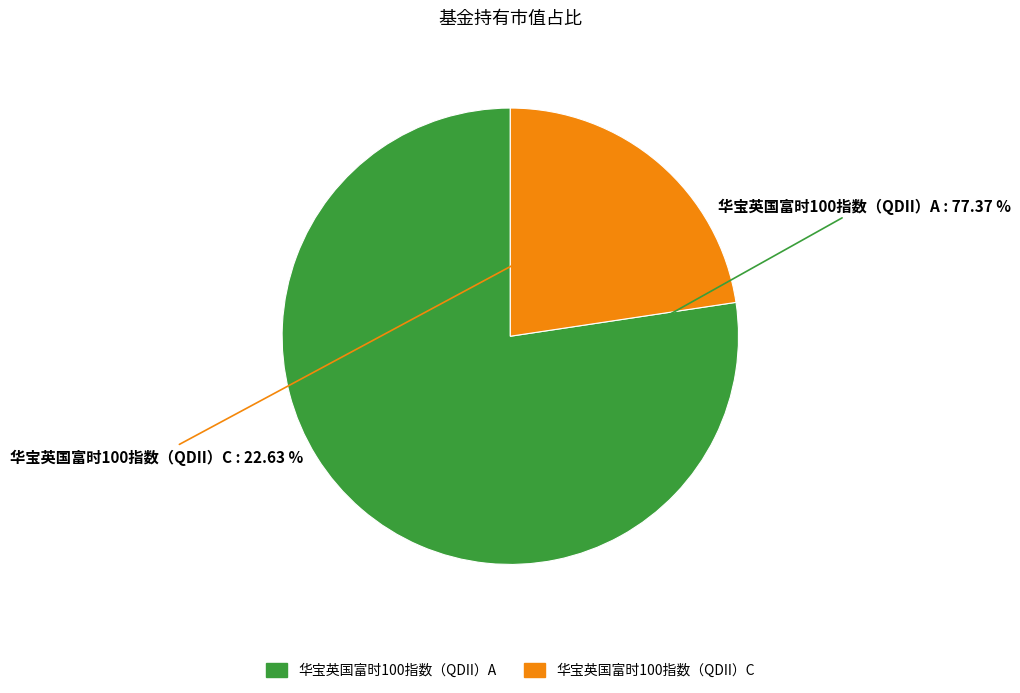

To the nearest percent, what portion does 华宝英国富时100指数（QDII）C represent?

23%